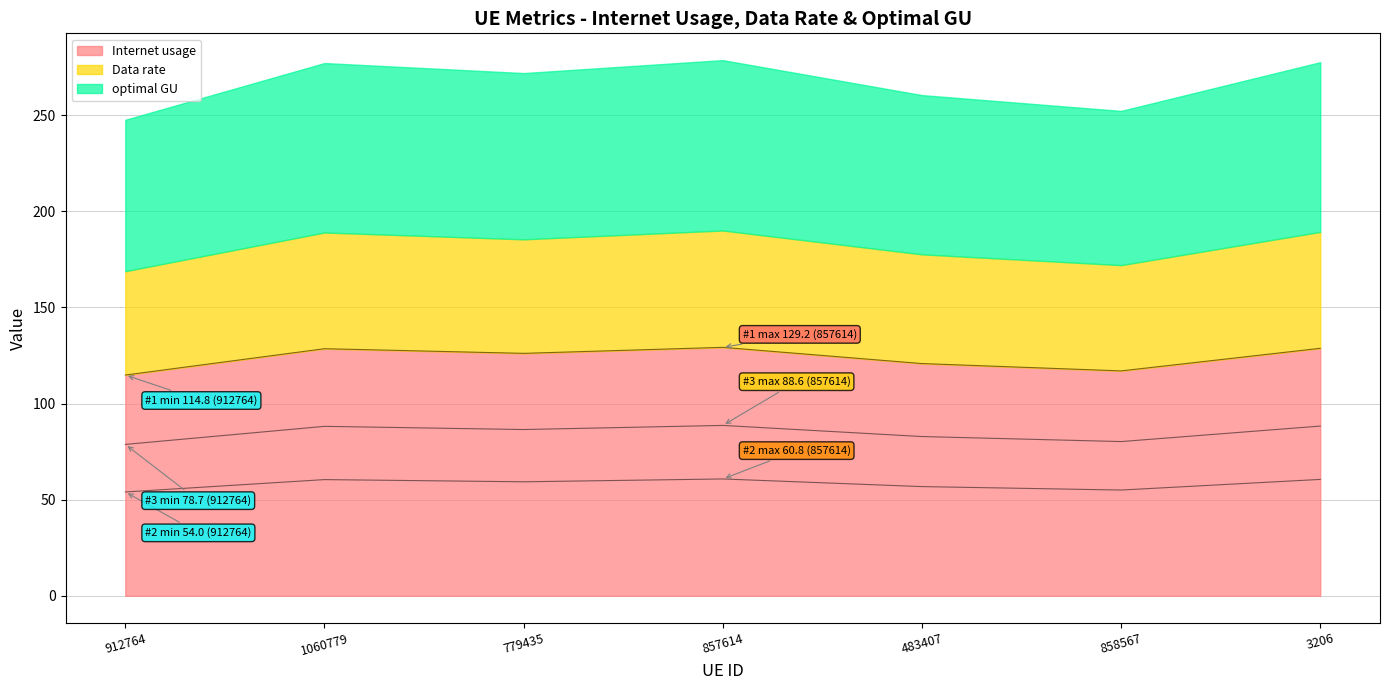

What are all the series names shown in the legend?

Internet usage, Data rate, optimal GU